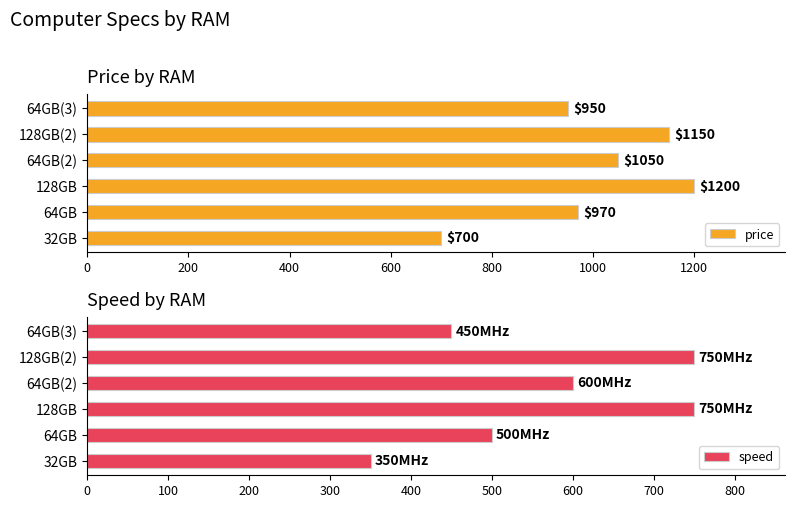

Rank the categories by price value from highest to lowest.

128GB, 128GB(2), 64GB(2), 64GB, 64GB(3), 32GB